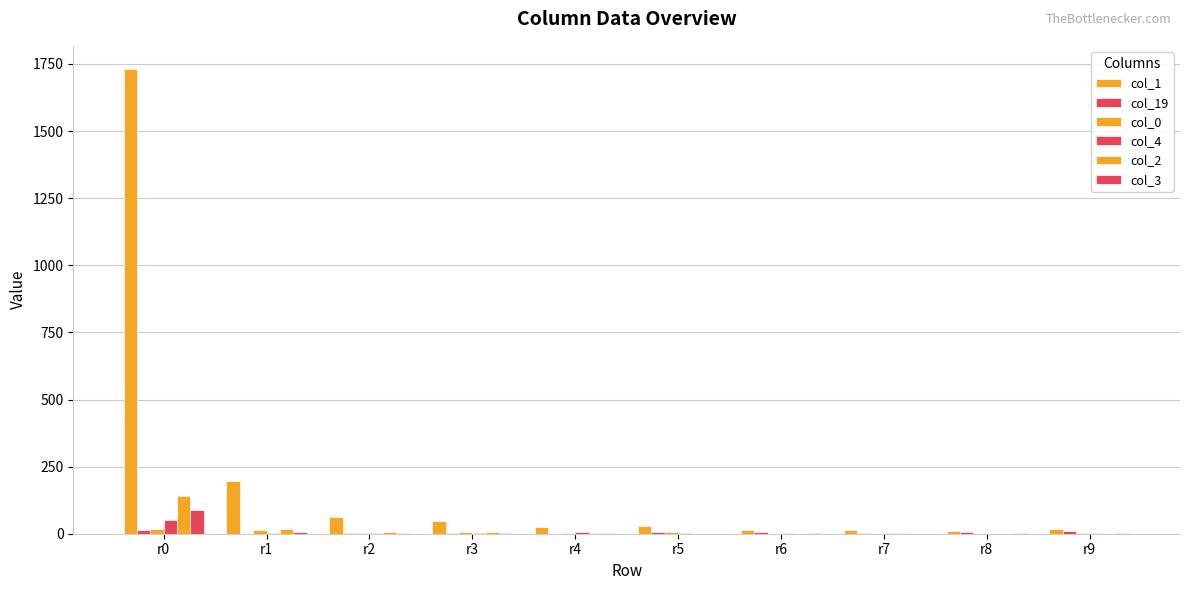

Reading right to left, extract all data points from this chart.

col_1: r9=19	r8=11	r7=15	r6=15	r5=27	r4=24	r3=47	r2=64	r1=197	r0=1731
col_19: r9=10	r8=6	r7=3	r6=7	r5=5	r4=0	r3=1	r2=1	r1=0	r0=14
col_0: r9=1	r8=0	r7=0	r6=0	r5=5	r4=4	r3=6	r2=4	r1=15	r0=18
col_4: r9=2	r8=0	r7=1	r6=4	r5=2	r4=6	r3=3	r2=3	r1=2	r0=50
col_2: r9=0	r8=0	r7=1	r6=0	r5=0	r4=3	r3=8	r2=8	r1=16	r0=140
col_3: r9=1	r8=1	r7=0	r6=1	r5=0	r4=1	r3=3	r2=2	r1=5	r0=87